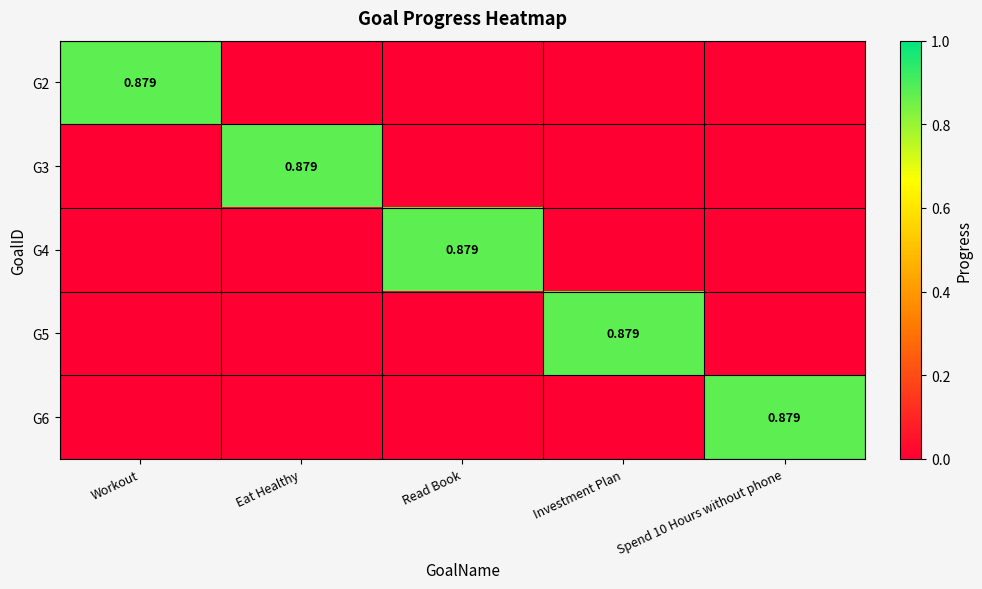

Which series changed the most between Workout and Read Book?

G2